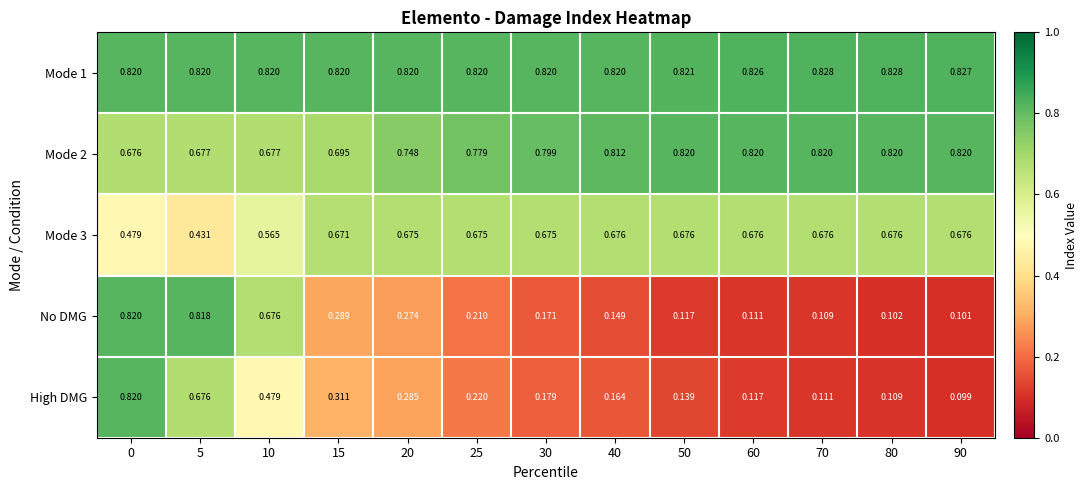

Which series has the largest range (max minus min)?

High DMG